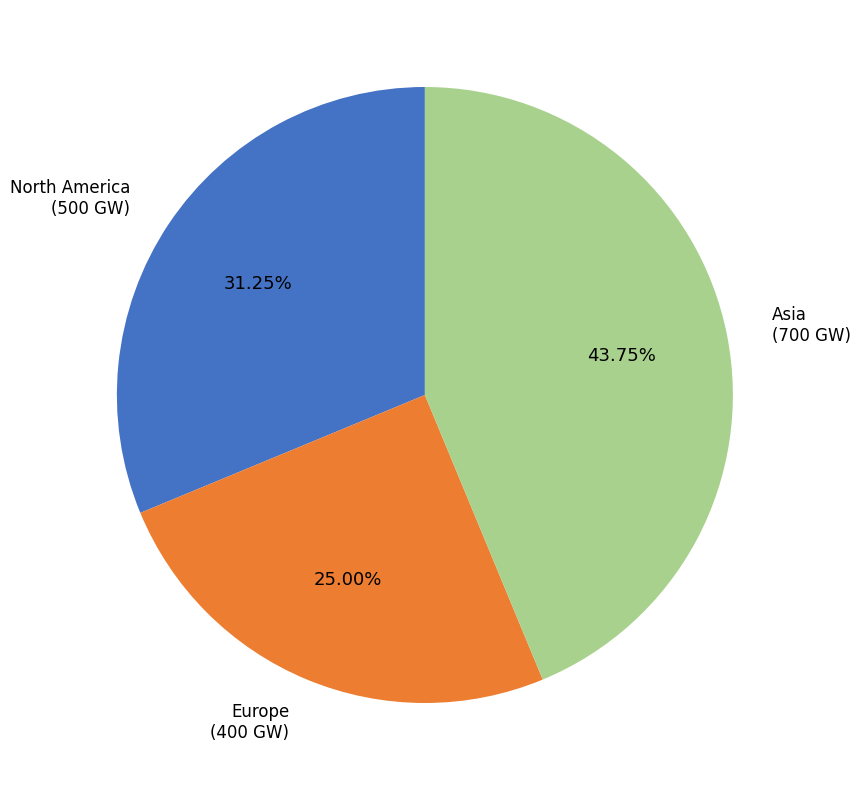

How many segments does this pie chart have?

3